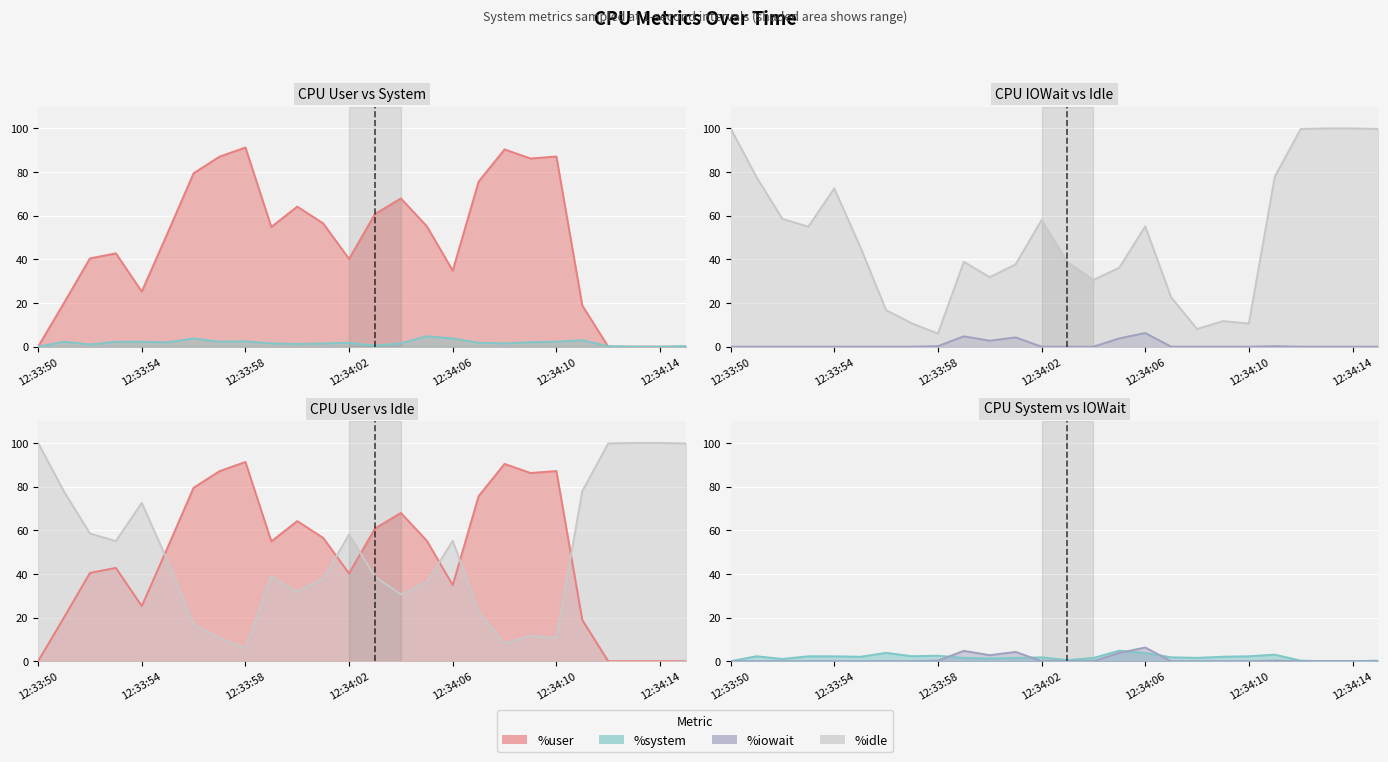

Reading left to right, what are all the values shown in this chart?

%user line: 0.0	20.1	40.5	42.8	25.2	52.1	79.4	87.1	91.3	54.9	64.2	56.5	40.2	60.8	67.9	55.2	34.8	75.6	90.4	86.2	87.1	18.9	0.0	0.0	0.0	0.0
%system line: 0.0	2.3	1.0	2.2	2.2	2.0	3.8	2.3	2.5	1.5	1.2	1.5	1.8	0.5	1.5	4.8	3.8	1.8	1.5	2.0	2.3	3.0	0.2	0.0	0.0	0.2
%iowait line: 0.0	0.0	0.0	0.0	0.0	0.0	0.0	0.0	0.2	4.7	2.7	4.2	0.0	0.0	0.0	3.8	6.3	0.0	0.0	0.0	0.0	0.2	0.0	0.0	0.0	0.0
%idle line: 100.0	77.7	58.5	55.0	72.5	45.8	16.8	10.7	6.0	38.9	31.8	37.8	58.0	38.7	30.6	36.2	55.1	22.6	8.1	11.7	10.6	77.9	99.8	100.0	100.0	99.8